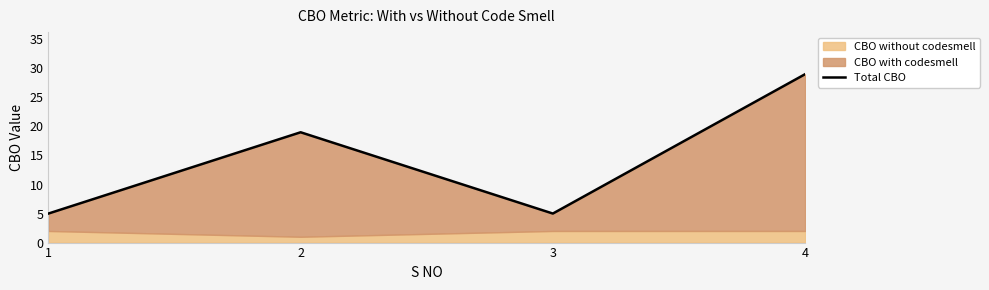

The chart shows a value of 41 at 4. True or false?

False